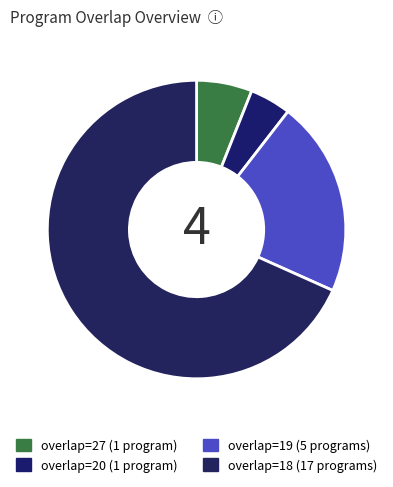

Count the number of slices in the pie.

4